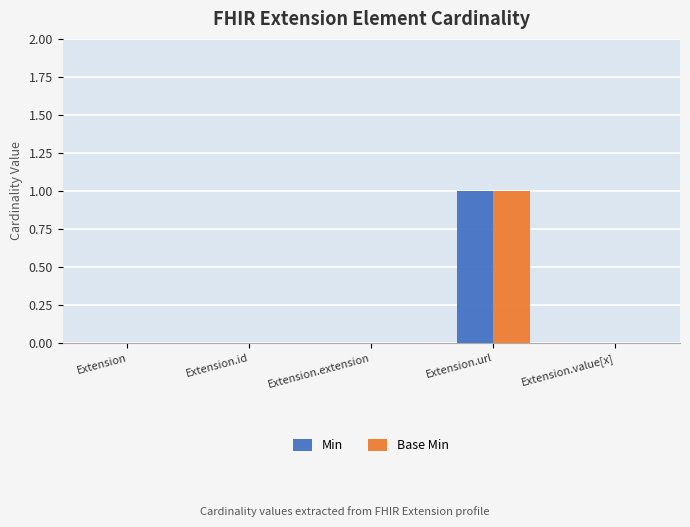

What is the sum of the Base Min values at Extension.extension and Extension.url?

1